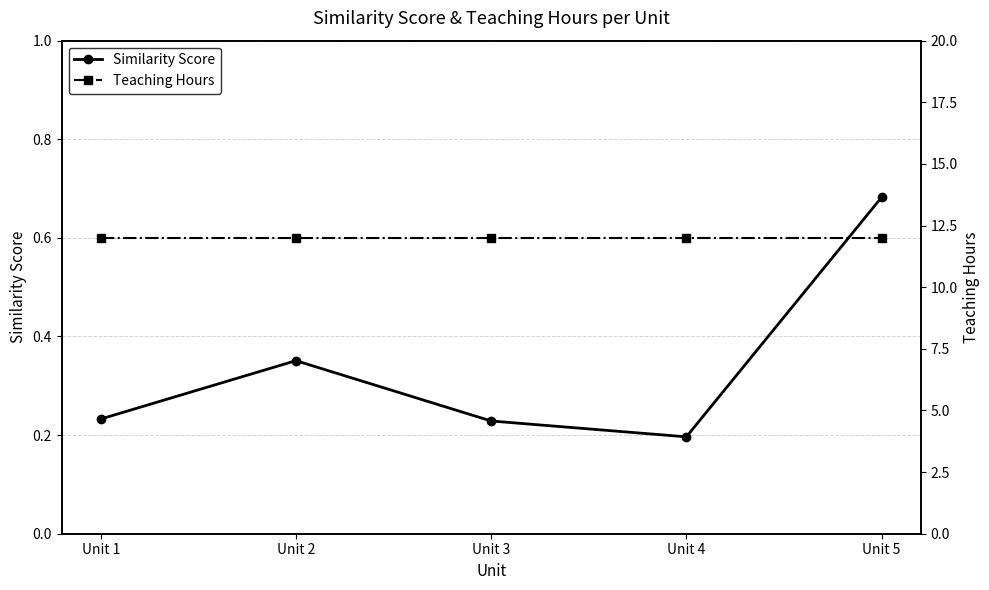

What is the value of the Teaching Hours point at the 5th from the left?

12.0